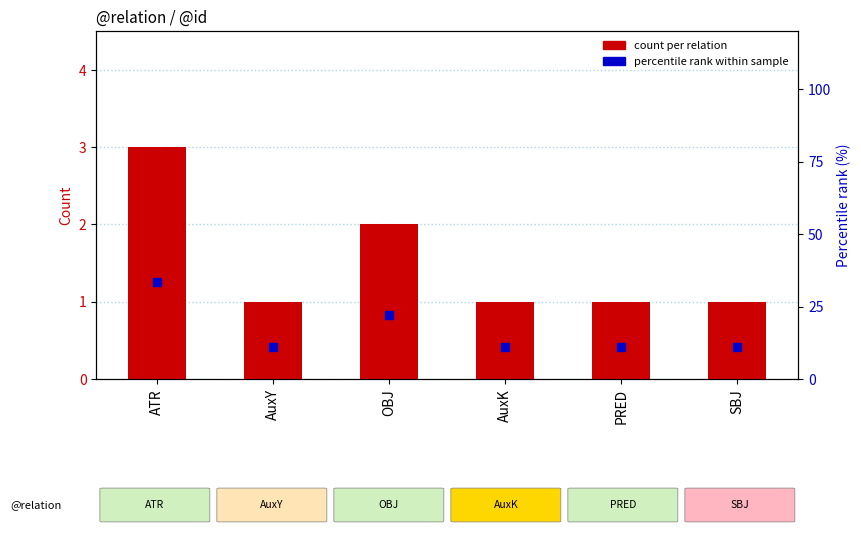

Is the value of count per relation at OBJ greater than the value of percentile rank within sample at OBJ?

No